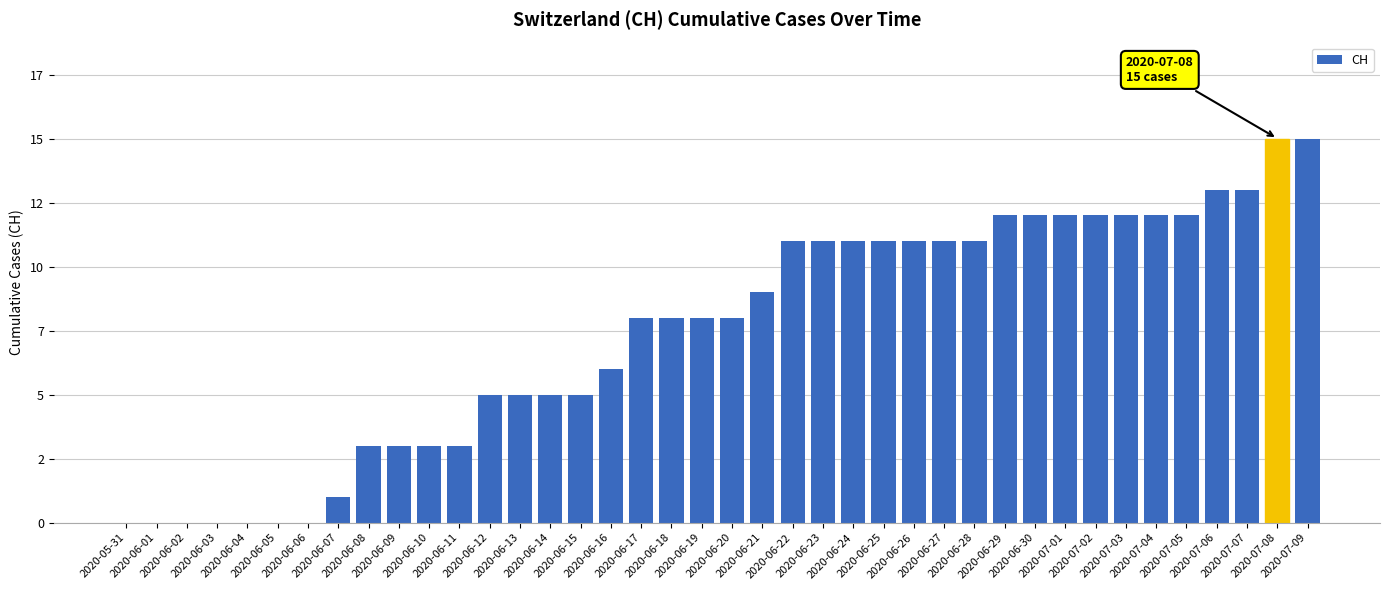

What is the change in value from 2020-06-17 to 2020-06-27?

+3